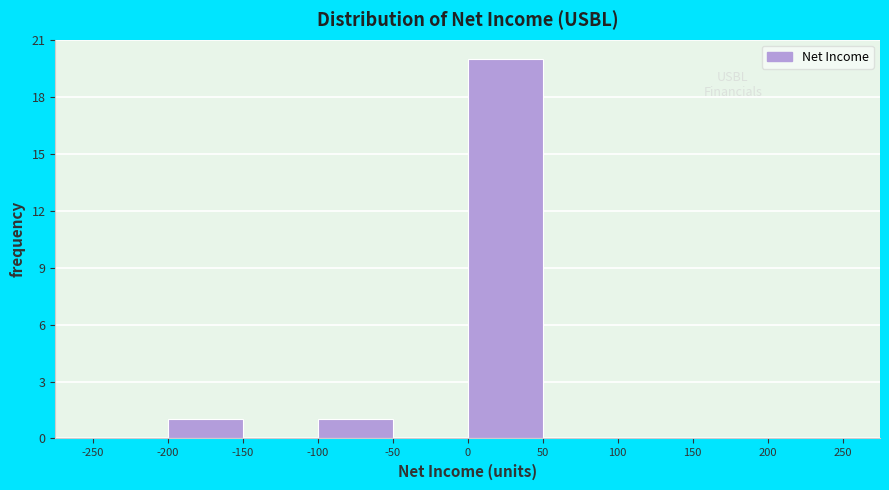

How tall is the bar that spans -200 to -150 on the x-axis? The values are not printed on the chart, so give them approximately, as read against the axis.

1